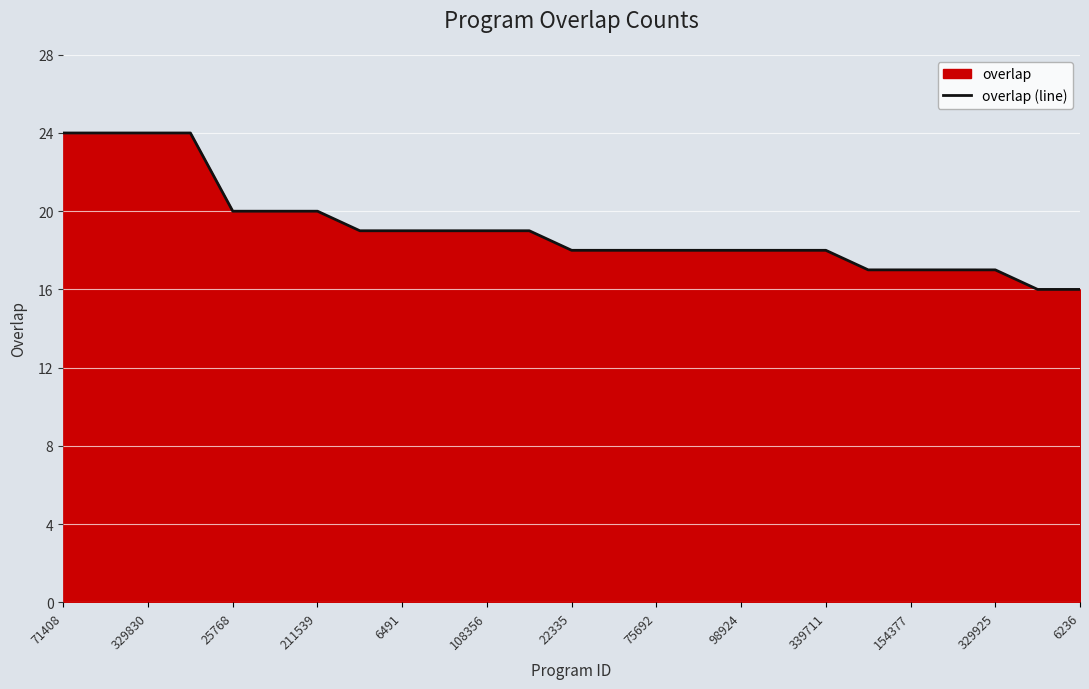

What is the greatest value displayed?

24